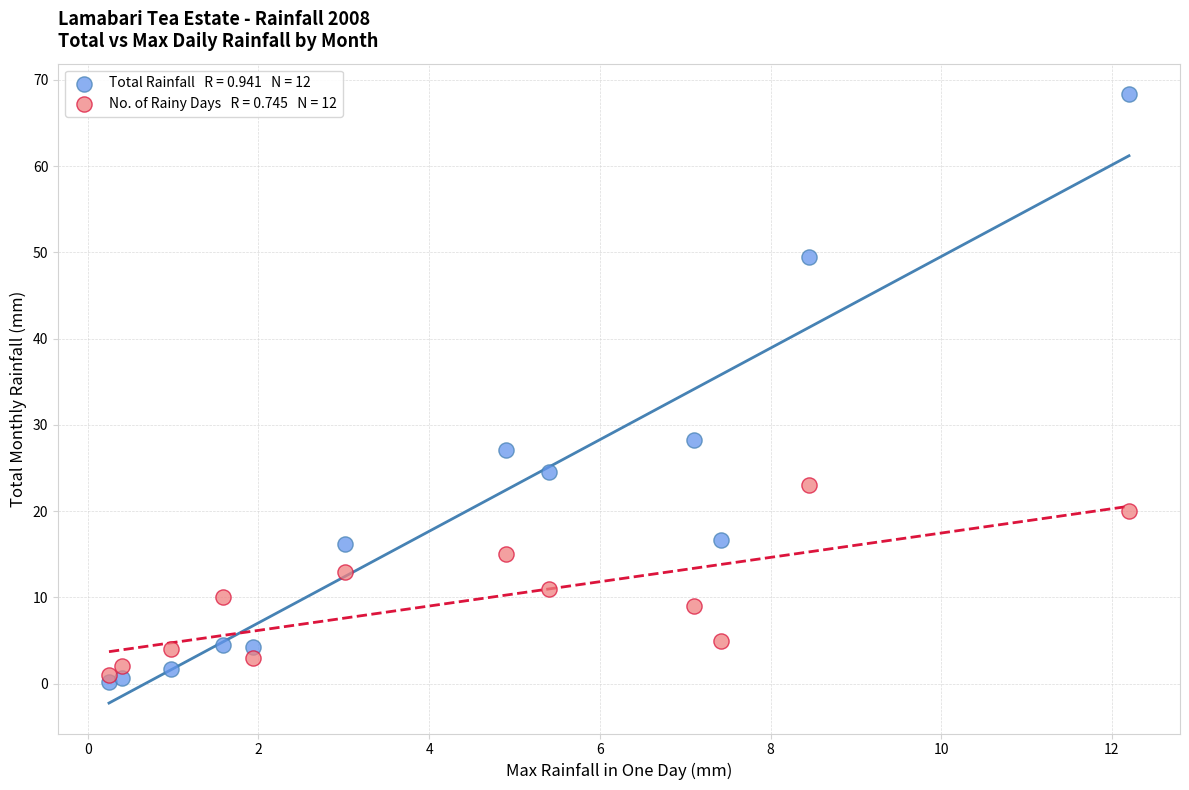

Across all series, what Y value is closest to 34?

28.3